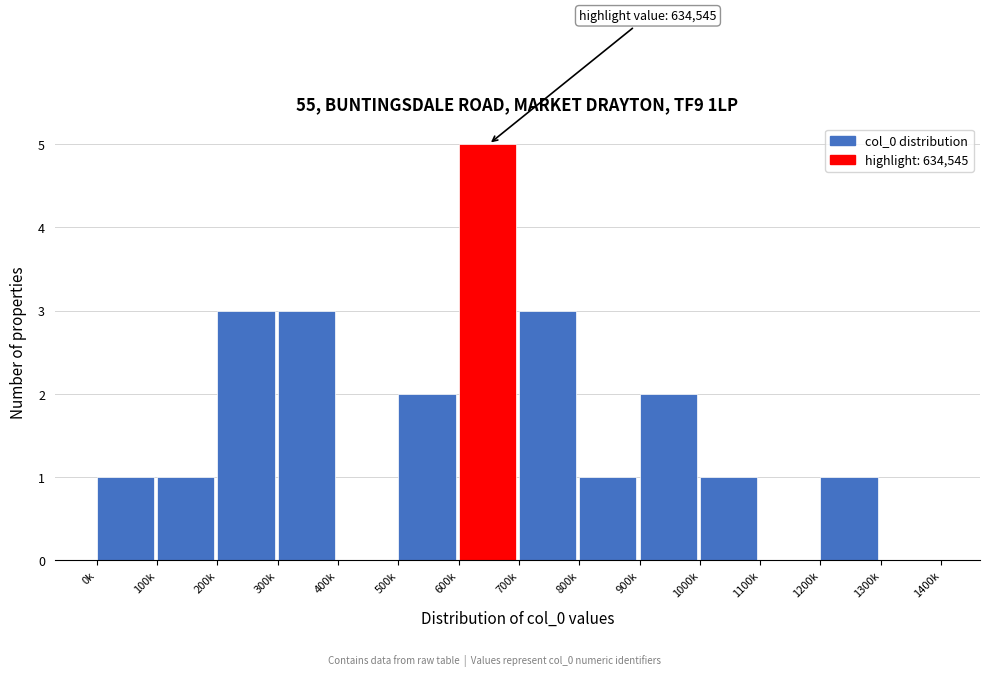

Reading left to right, transcribe all the data shown in this chart.

0k=1	100k=1	200k=3	300k=3	400k=0	500k=2	600k=5	700k=3	800k=1	900k=2	1000k=1	1100k=0	1200k=1	1300k=0